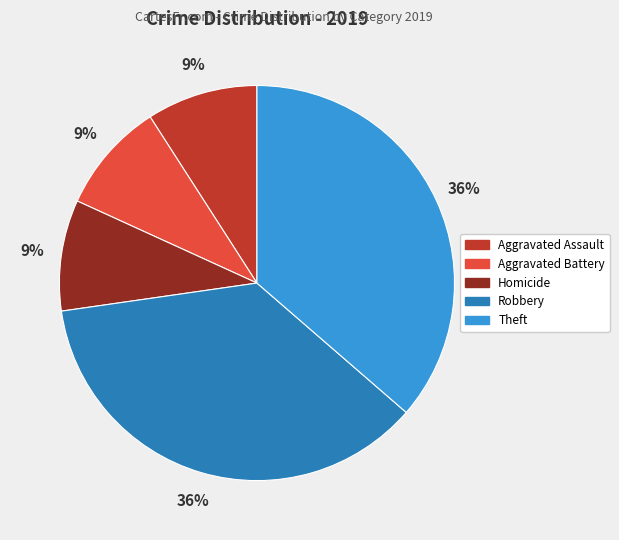

How many slices are in this pie chart?

5